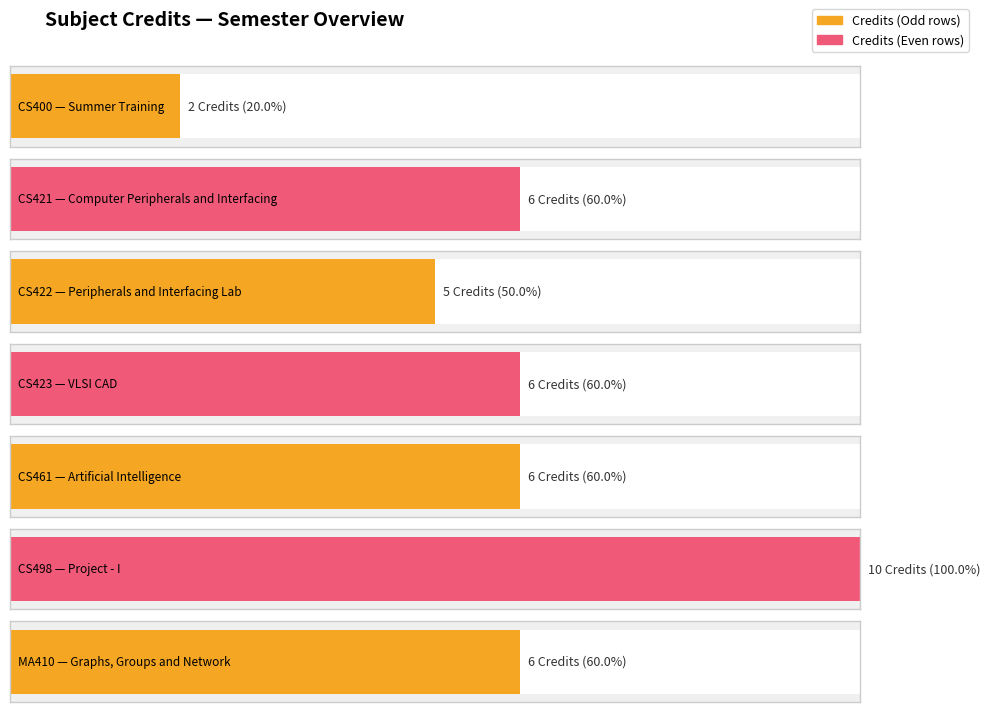

Rank the categories by value from lowest to highest.

CS400, CS422, CS421, CS423, CS461, MA410, CS498